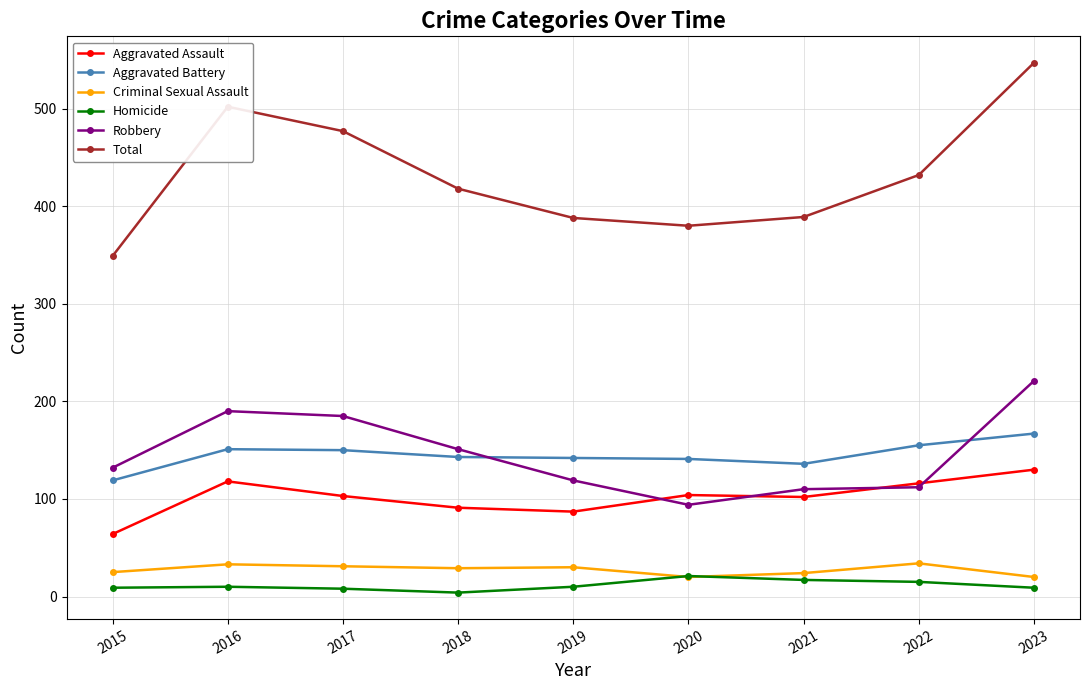

Where is Total nearest to the value 448?

2022